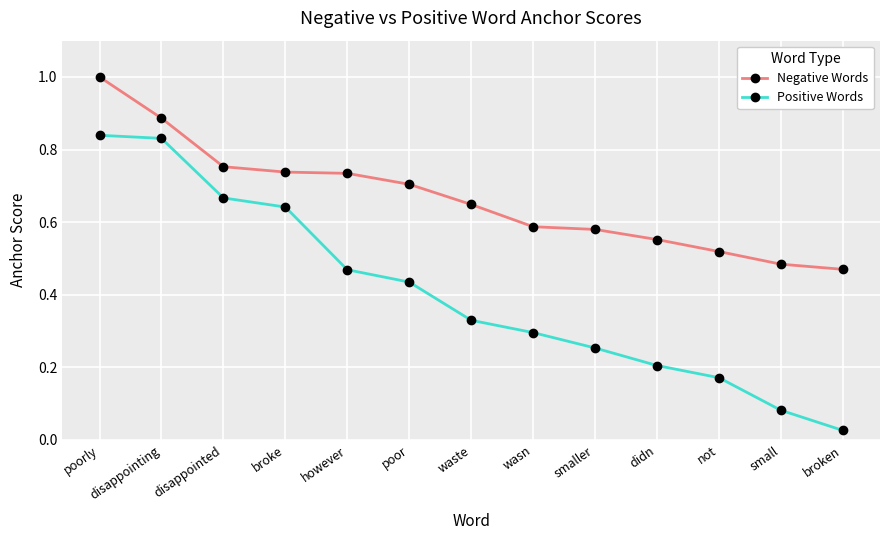

What is the total value across all series at poorly?

1.8